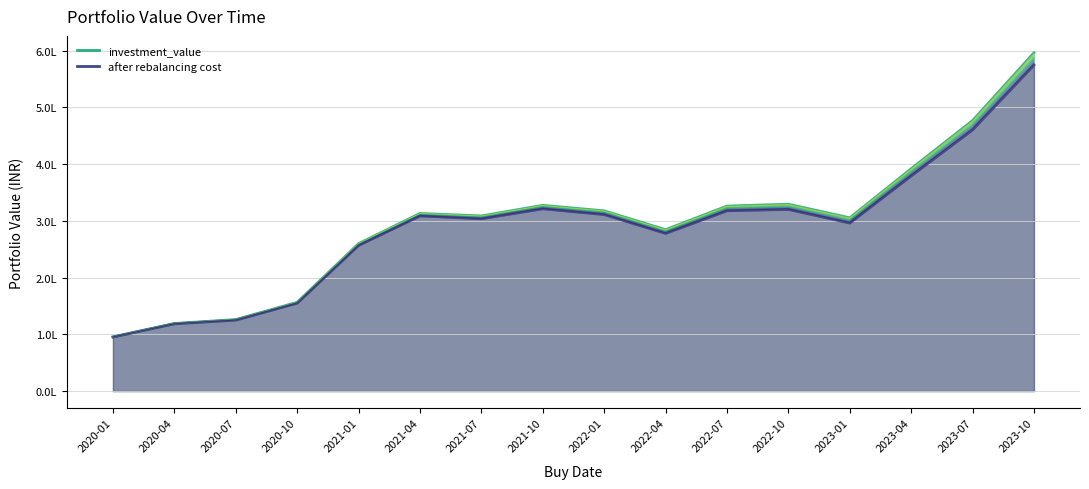

What position from the right is 2021-07?

10